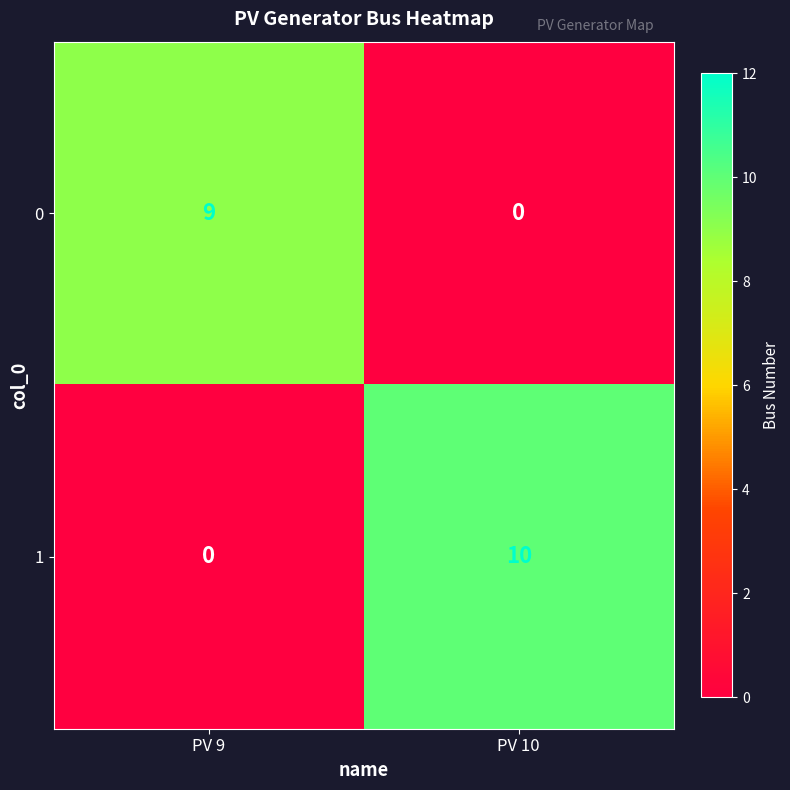

At which label does 1 reach its peak?

PV 10